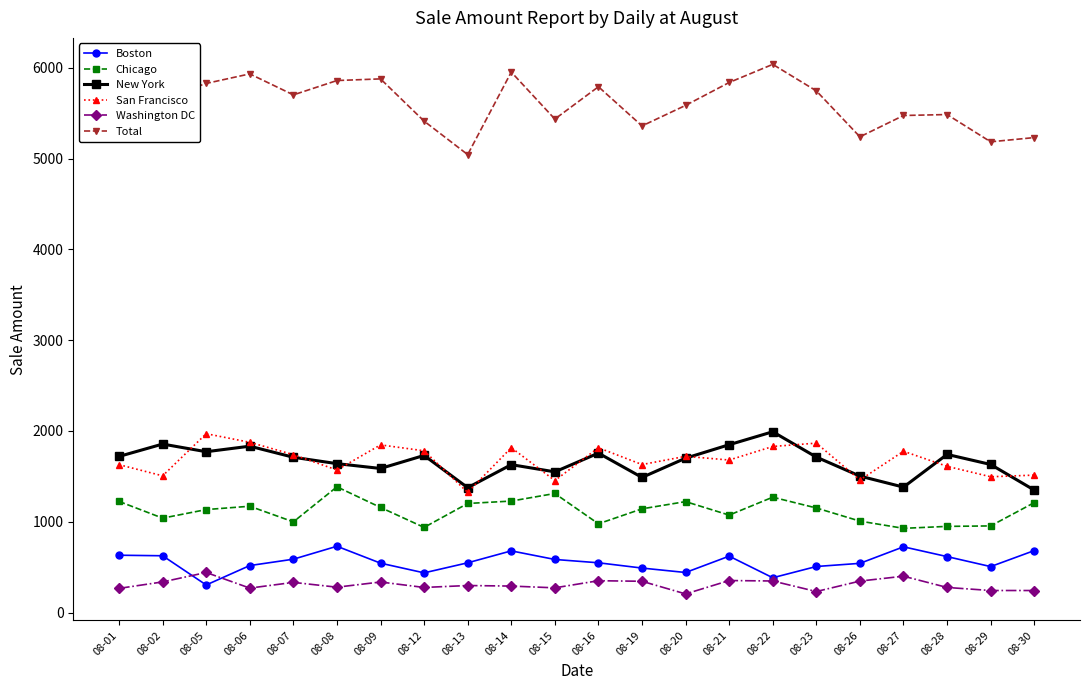

What is the value of the New York point at the 8th from the left?

1730.0